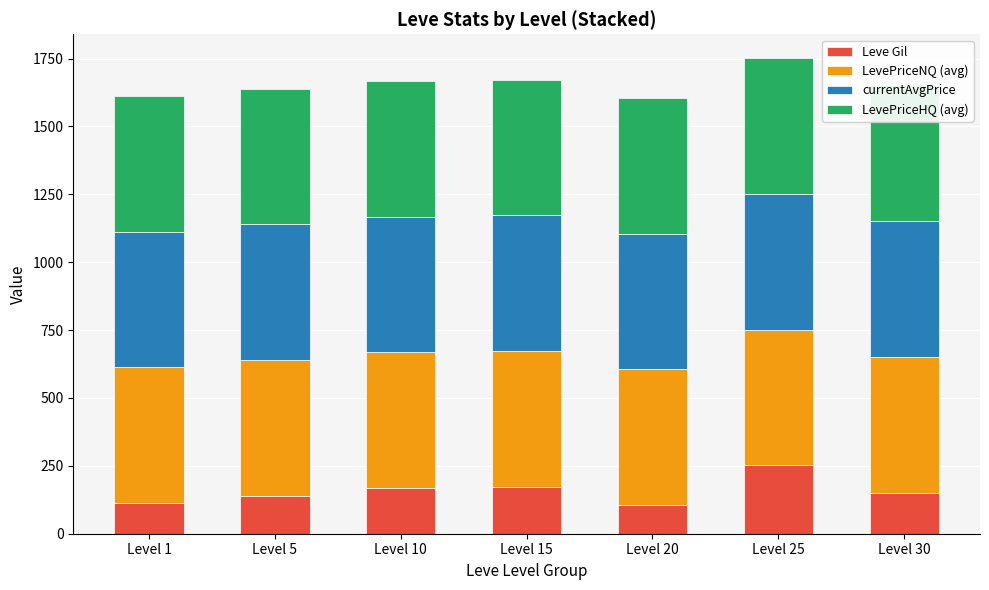

Which series has the largest total across all categories?

LevePriceNQ (avg)